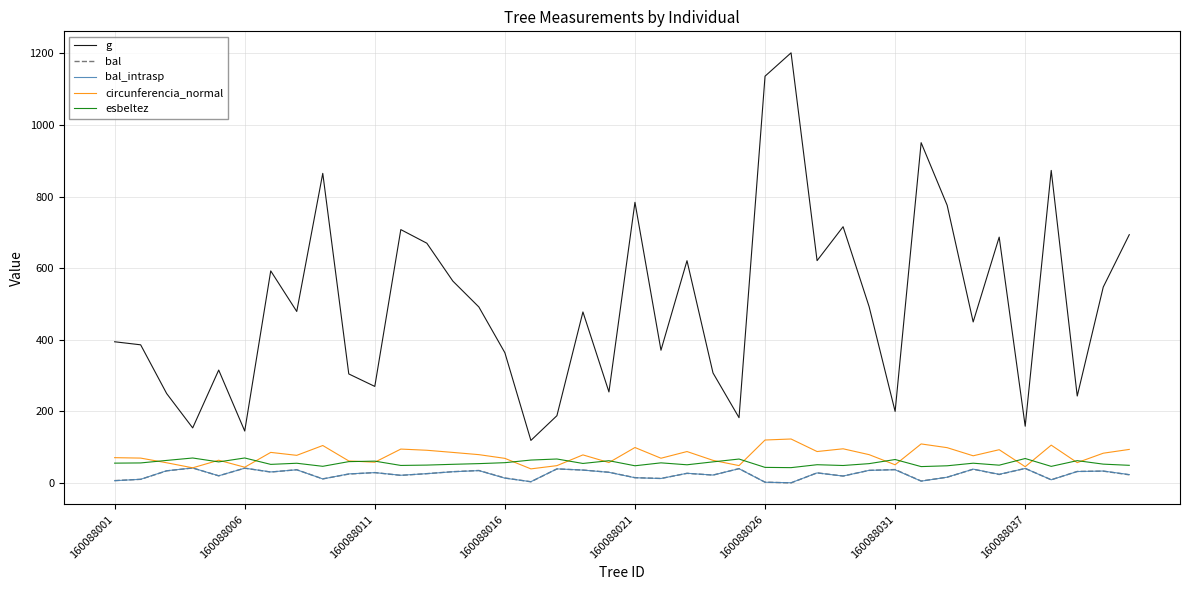

True or false: g and bal cross at least once.

False